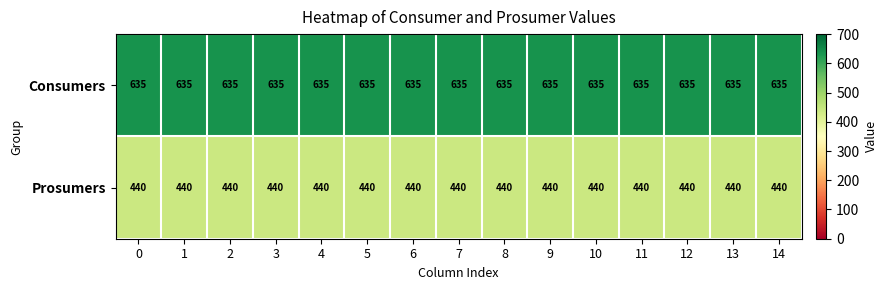

Rank the series by their maximum value, from lowest to highest.

Prosumers, Consumers